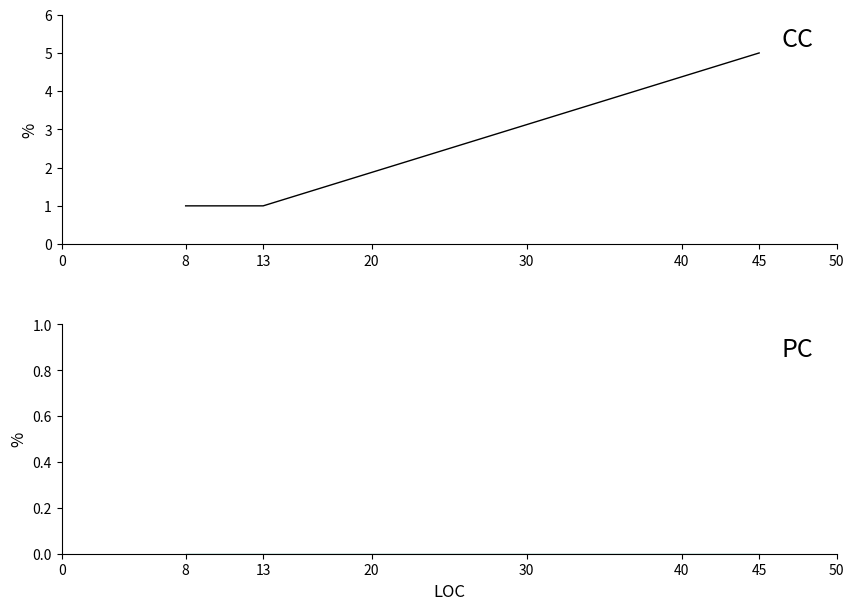

What is the lowest value of the CC series?

1